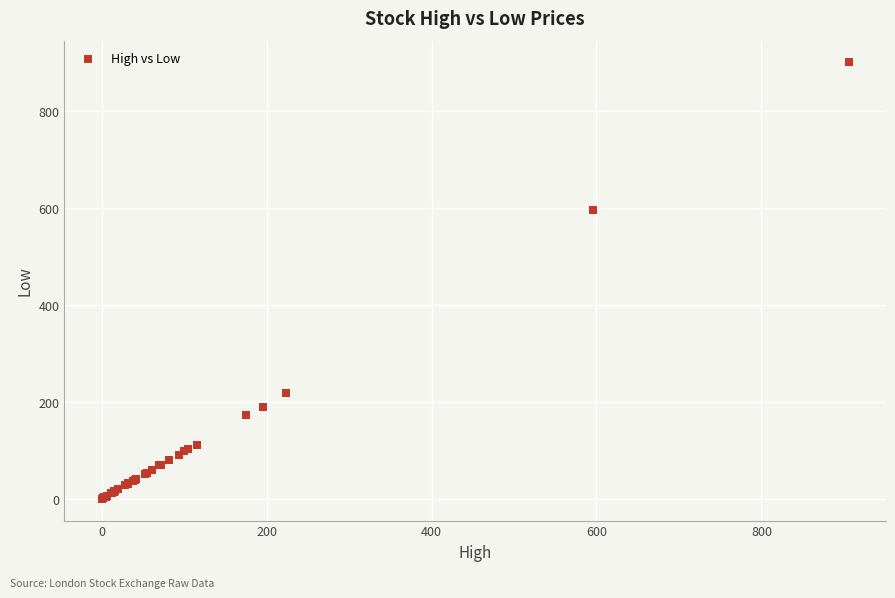

What Y value in the scatter plot is closest to 450?

595.4